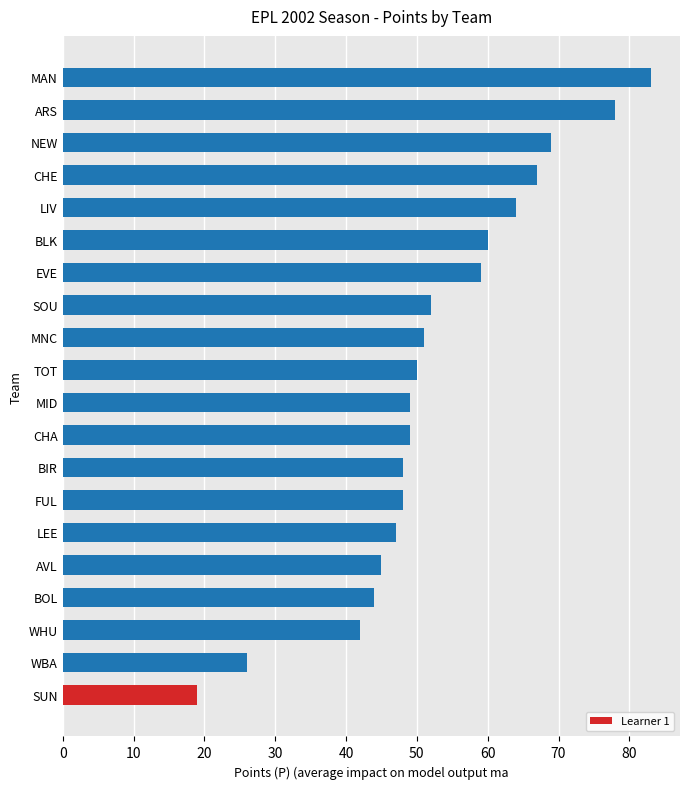

Reading top to bottom, extract all data points from this chart.

MAN=83	ARS=78	NEW=69	CHE=67	LIV=64	BLK=60	EVE=59	SOU=52	MNC=51	TOT=50	MID=49	CHA=49	BIR=48	FUL=48	LEE=47	AVL=45	BOL=44	WHU=42	WBA=26	SUN=19